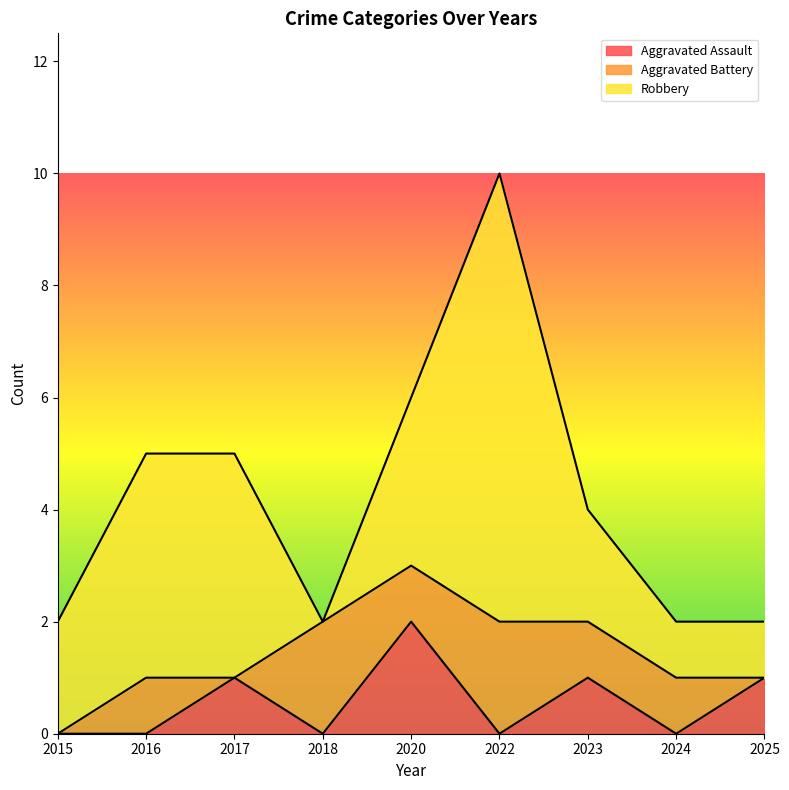

In Aggravated Battery, how many points are higher than both neighbors (excluding endpoints)?

3